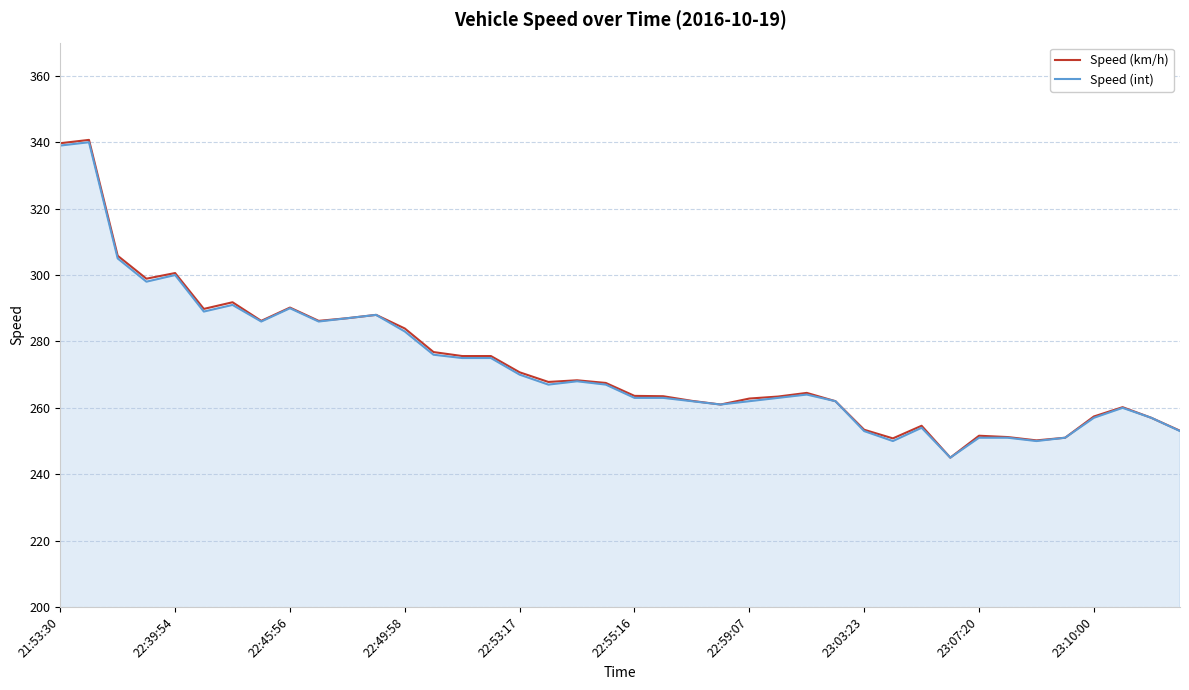

What is the difference between the second highest and second lowest values in the Speed (int) series?

89.0